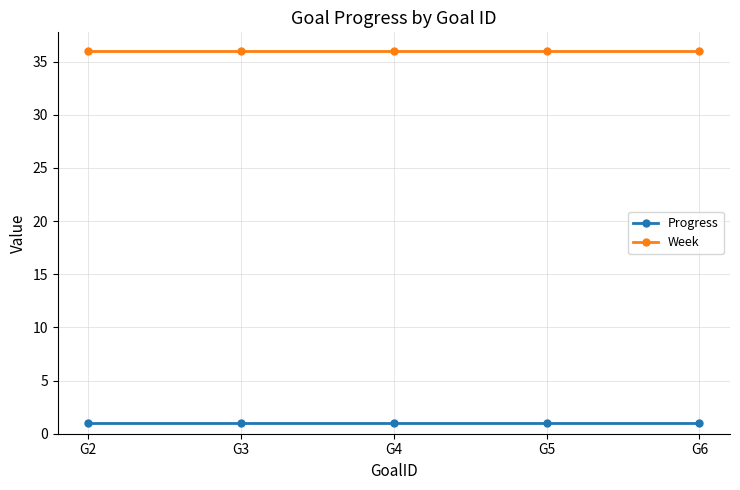

How many series are shown in this chart?

2